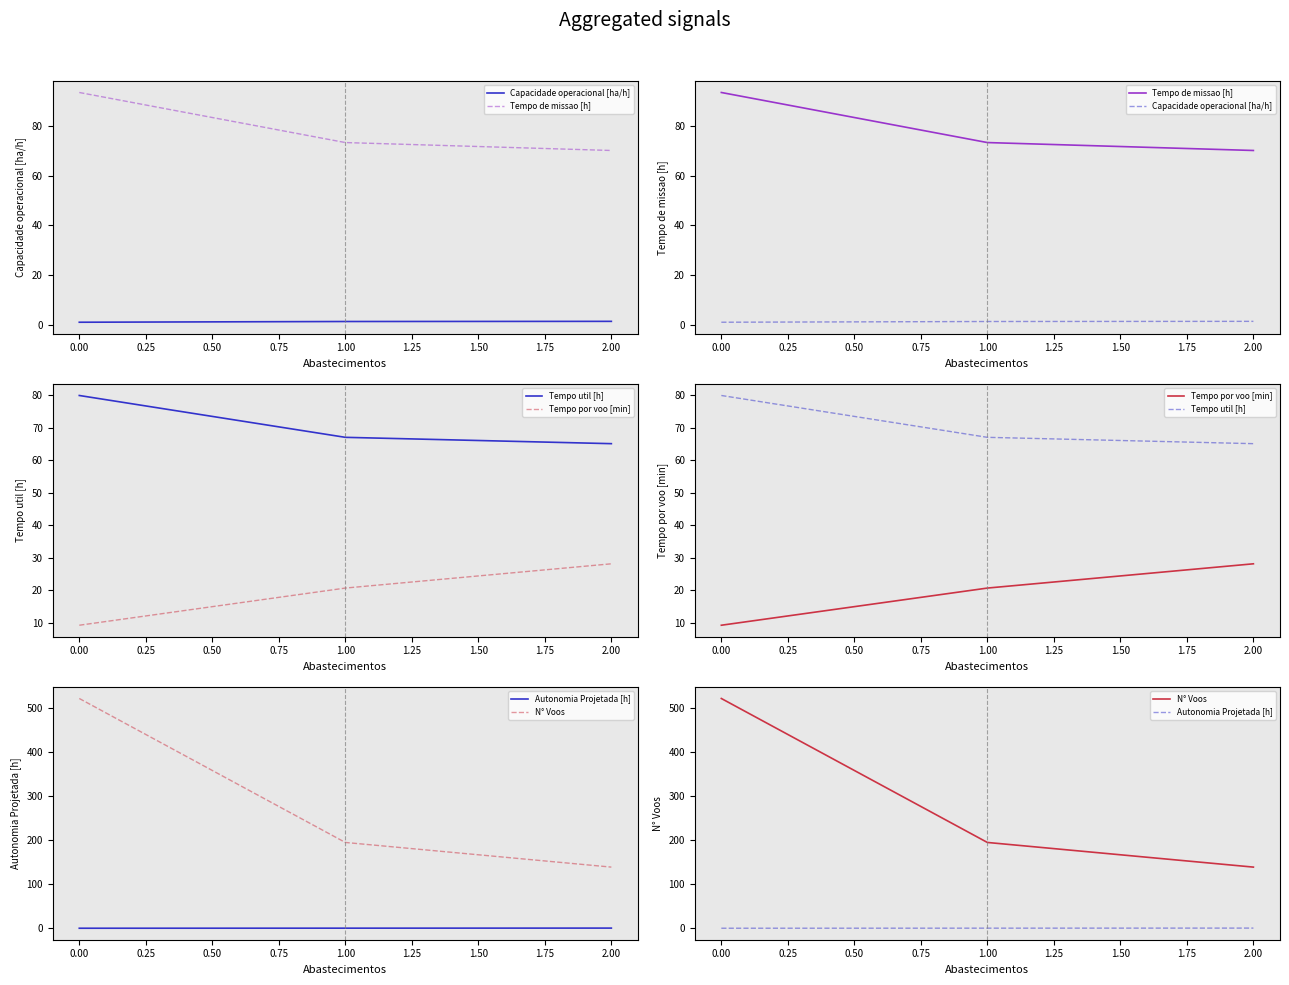

Rank the series by their maximum value, from lowest to highest.

Autonomia Projetada [h], Capacidade operacional [ha/h], Tempo por voo [min], Tempo util [h], Tempo de missao [h], N° Voos